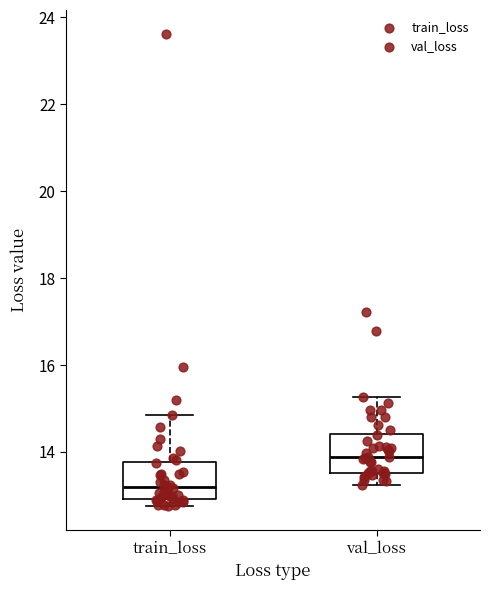

Which box has the lowest median line?

train_loss